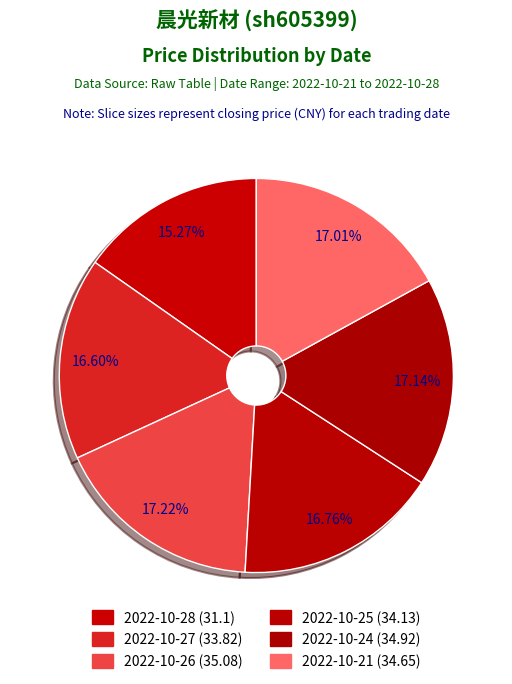

Count the number of slices in the pie.

6